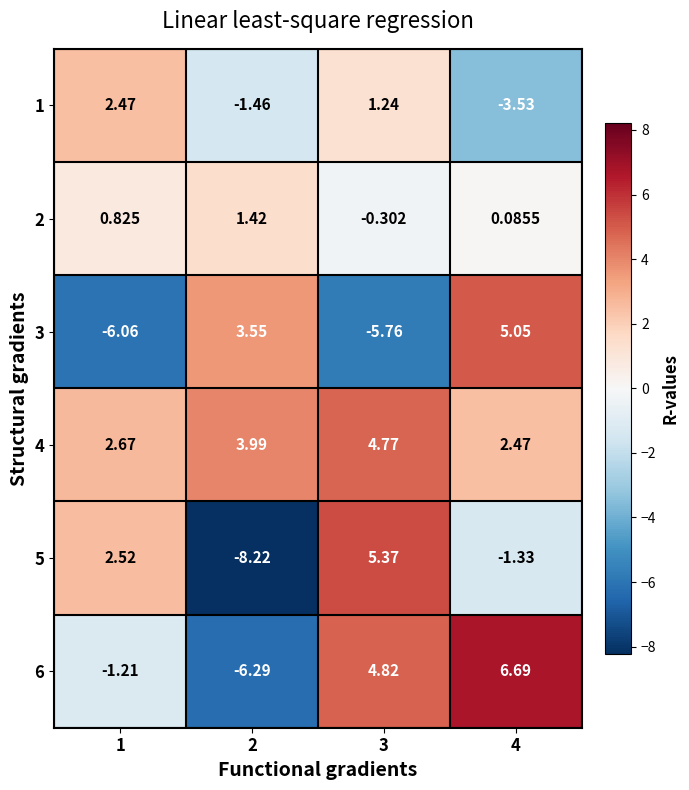

Is the value of 1 at 4 greater than the value of 4 at 4?

No